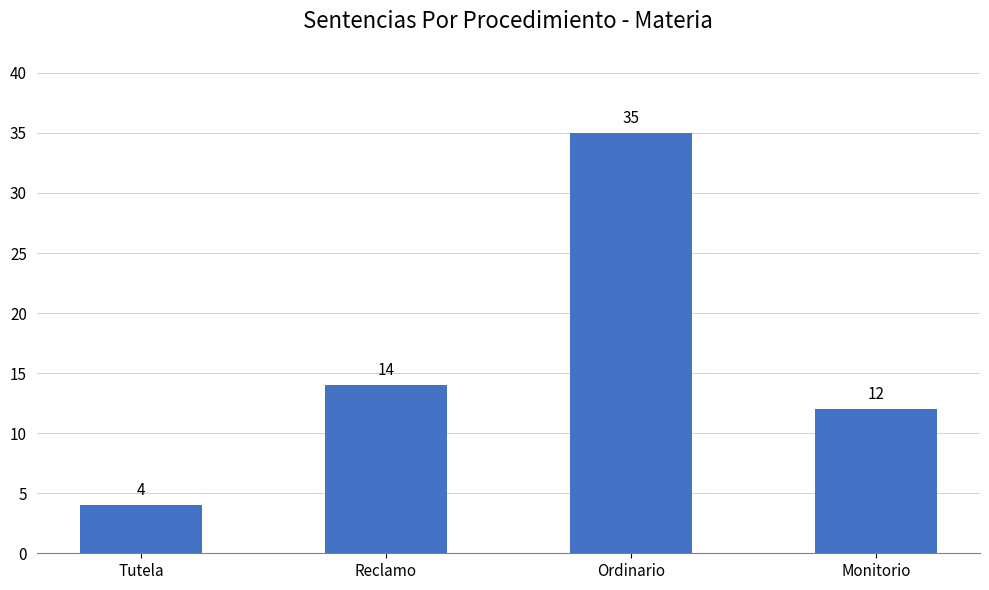

Reading left to right, extract all data points from this chart.

Tutela=4	Reclamo=14	Ordinario=35	Monitorio=12